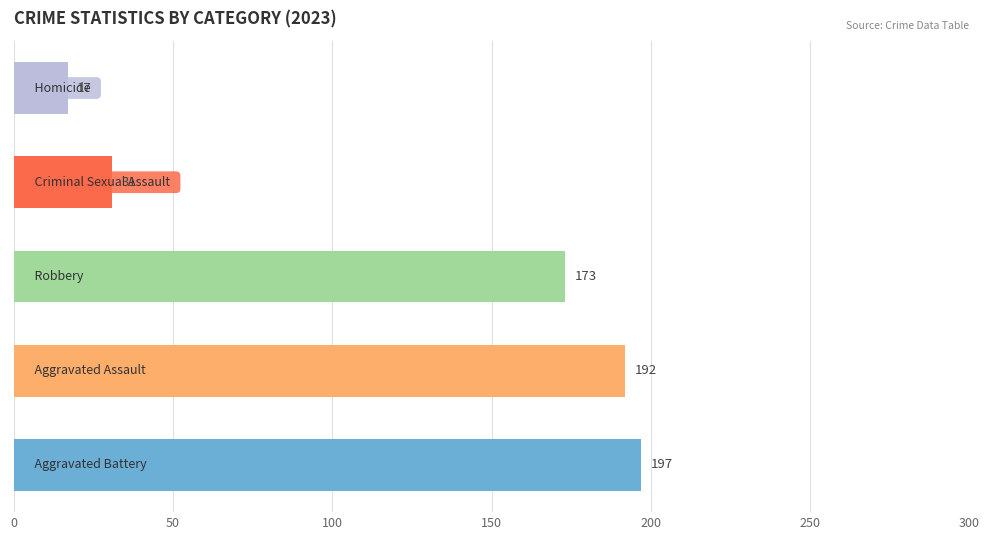

Reading bottom to top, transcribe all the data shown in this chart.

197	192	173	31	17